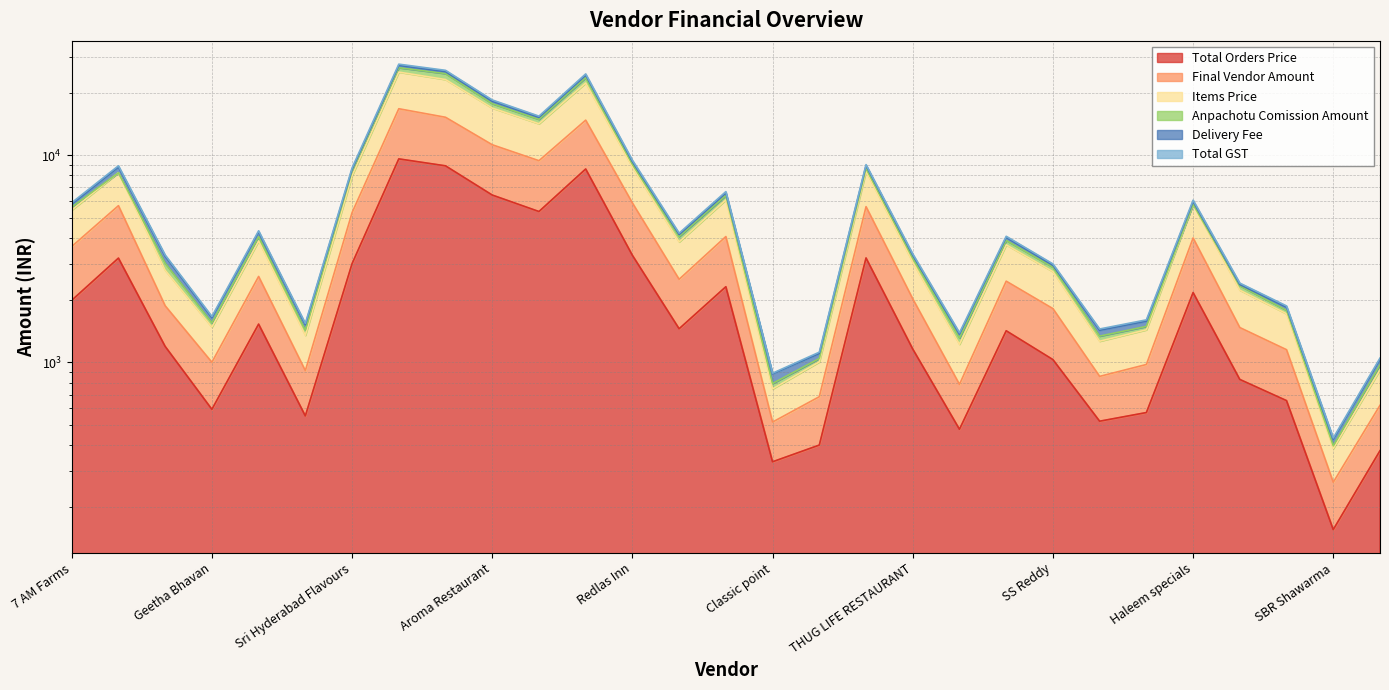

How many interior local valleys does the Final Vendor Amount series have?

8